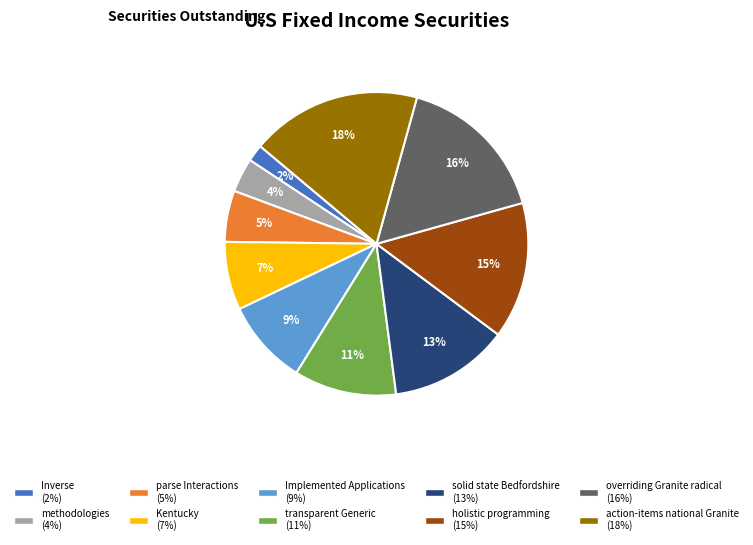

To the nearest percent, what portion does parse Interactions represent?

5%